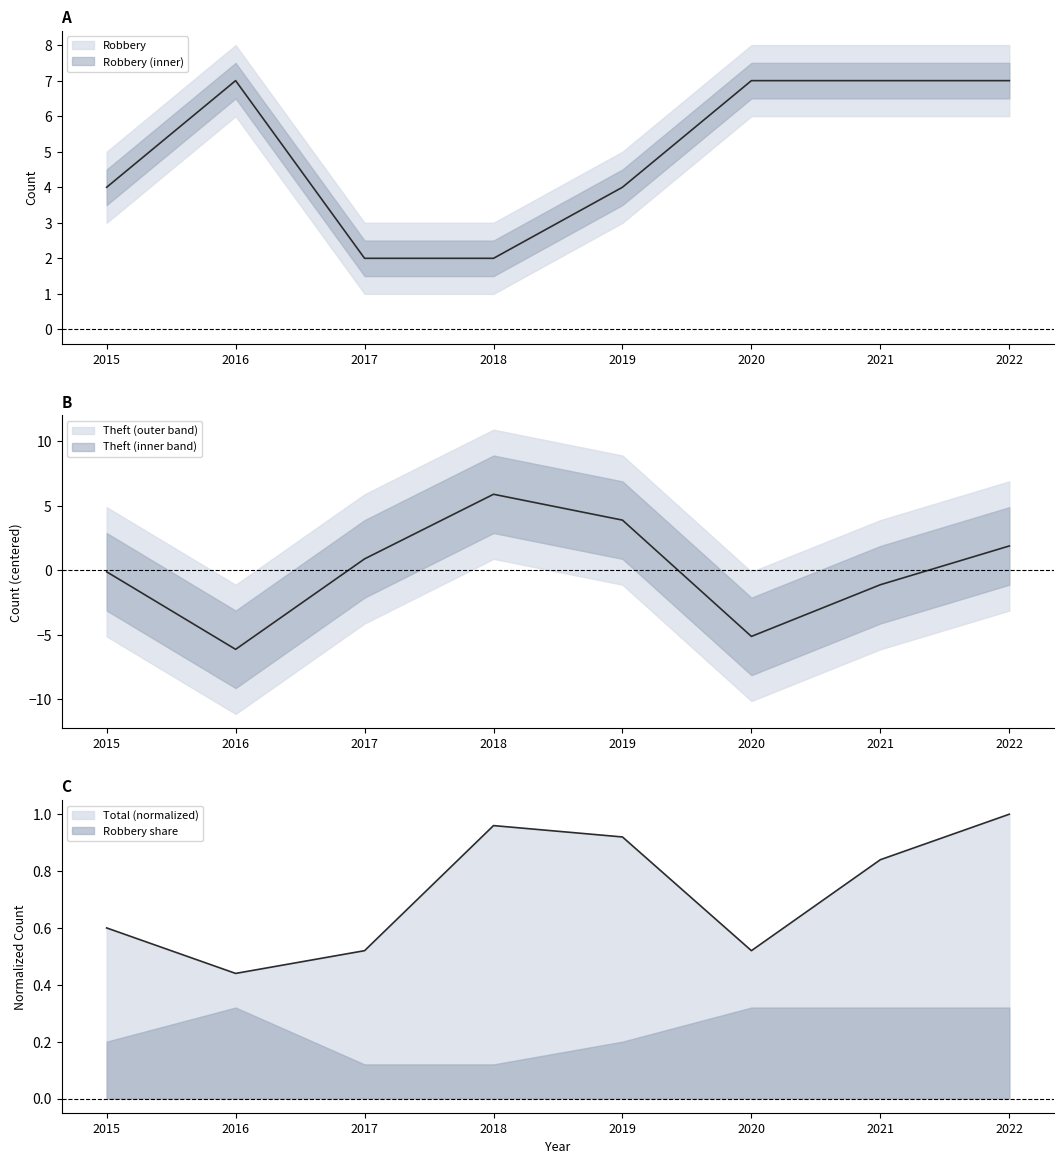

What is the difference between the second highest and minimum values in the Total series?

0.5